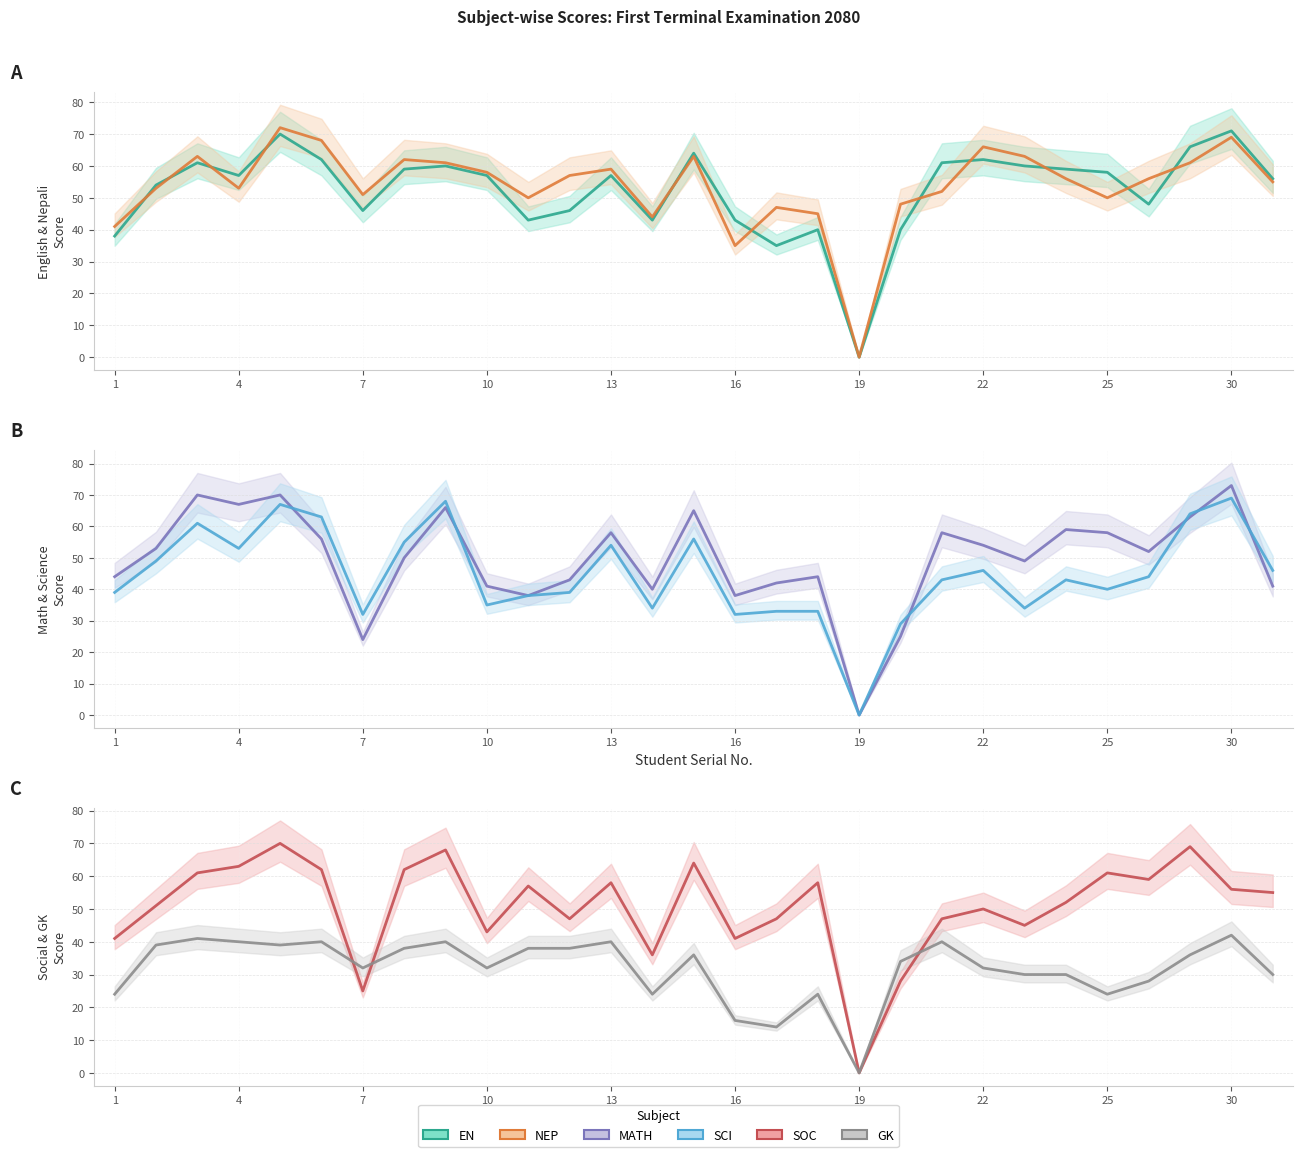

Which series has the largest range (max minus min)?

MATH